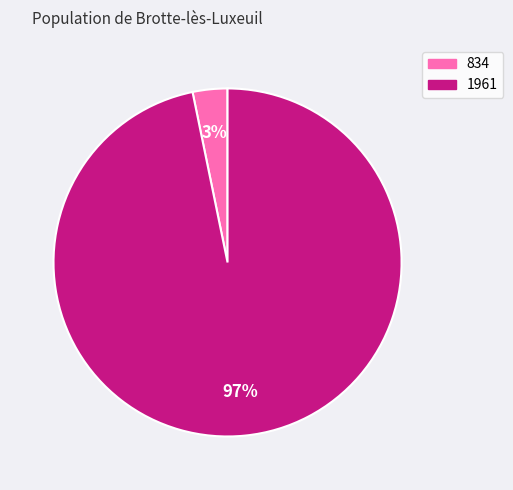

To the nearest percent, what portion does 834 represent?

3%